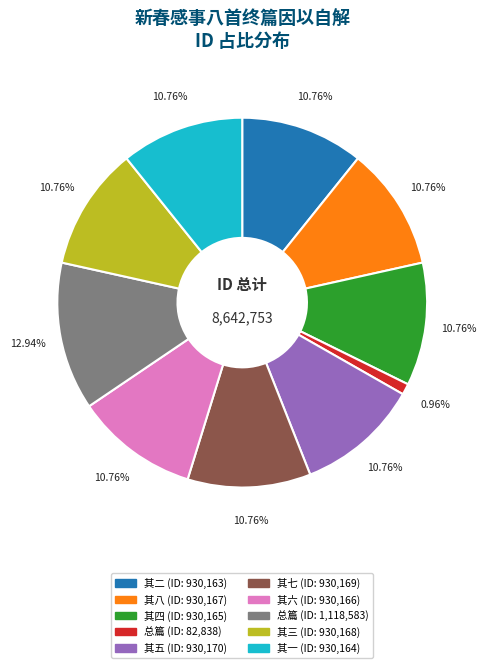

Is there a majority slice in this chart?

No